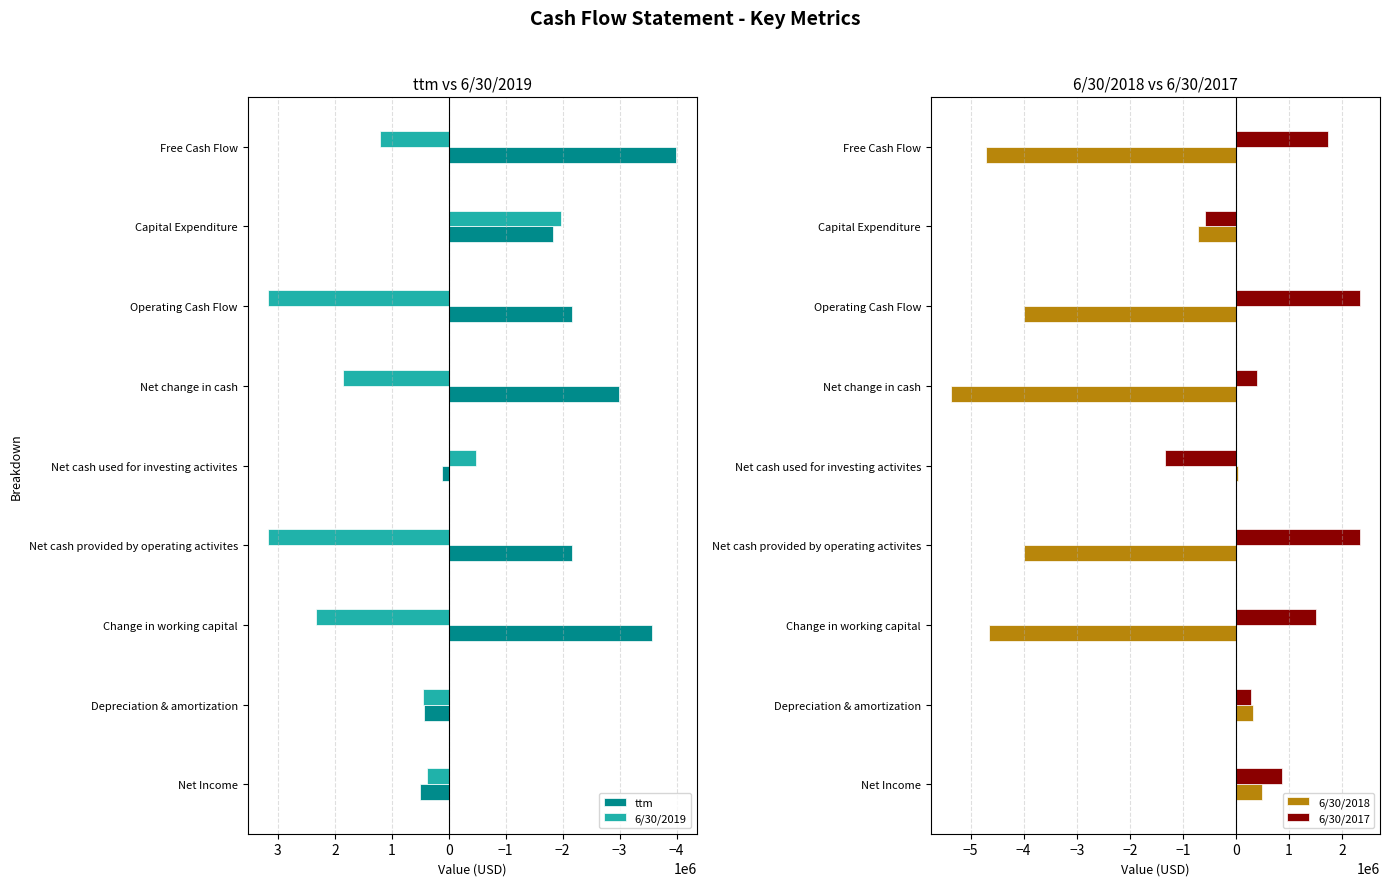

Is it true that 6/30/2019 equals -3299478 at Capital Expenditure?

False